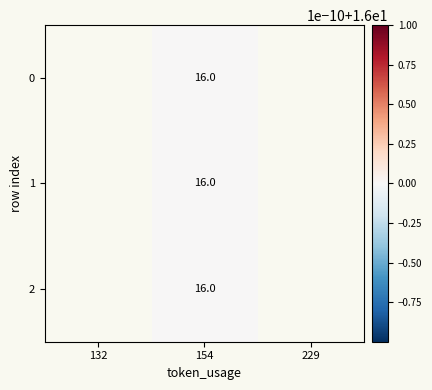

Which category has the lowest value across all series?

154